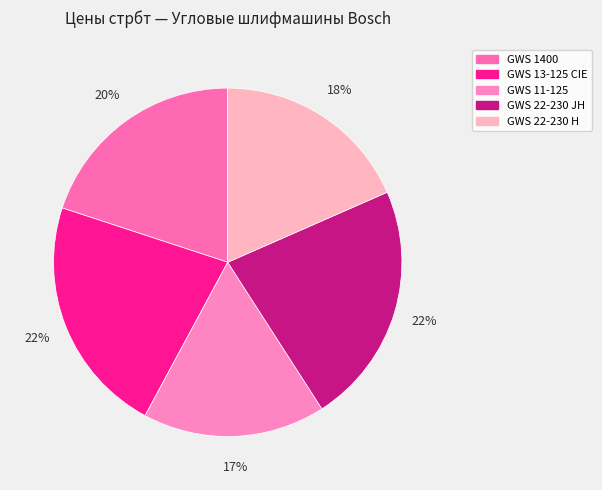

The GWS 22-230 H slice represents 32% of the pie. True or false?

False